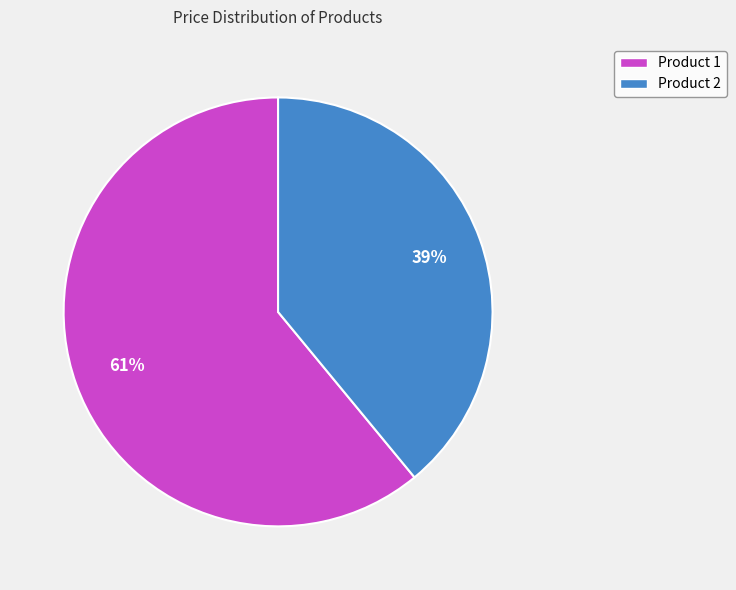

Which slice represents more than half of the pie?

Product 1